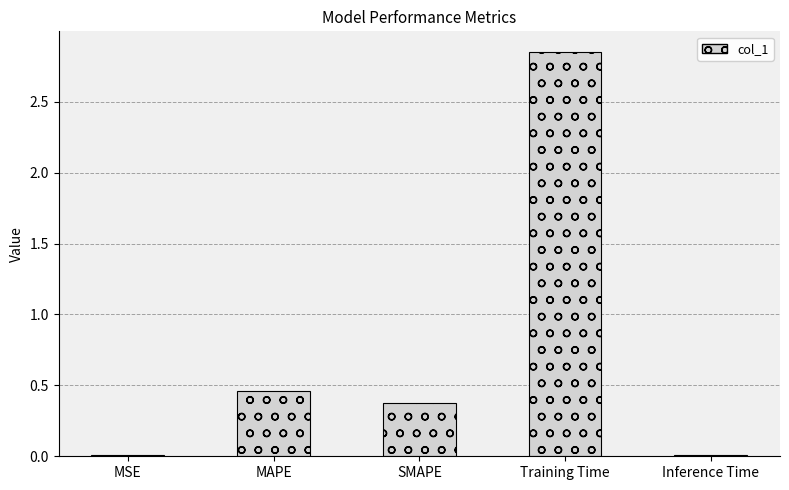

Approximately how many times larger is the value at SMAPE compared to Training Time?

0.1